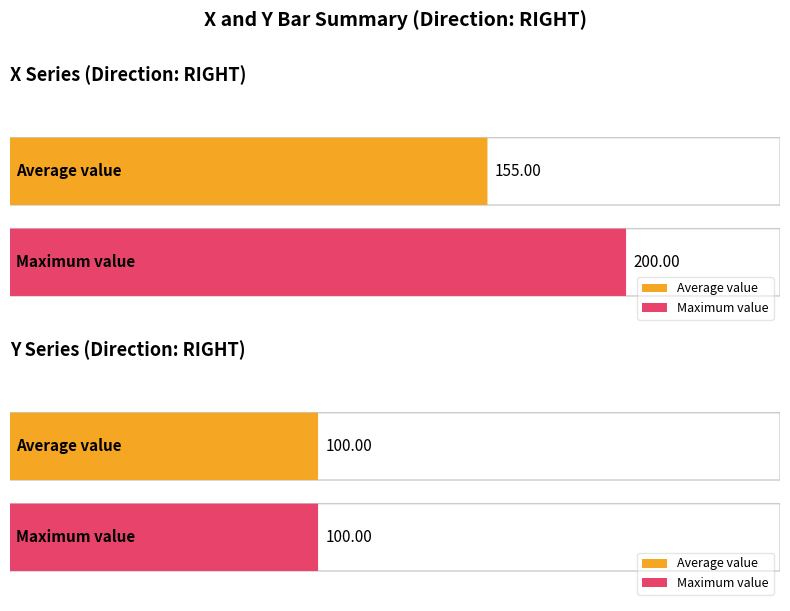

Does the chart contain any negative values?

No